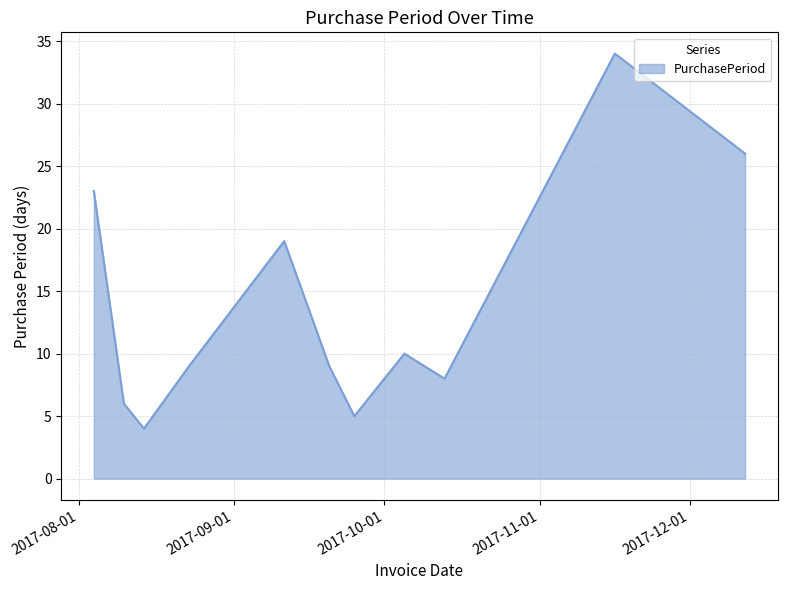

What is the smallest value displayed?

4